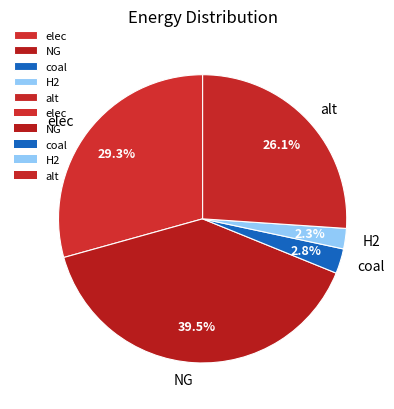

To the nearest percent, what percentage of the pie is alt?

26%